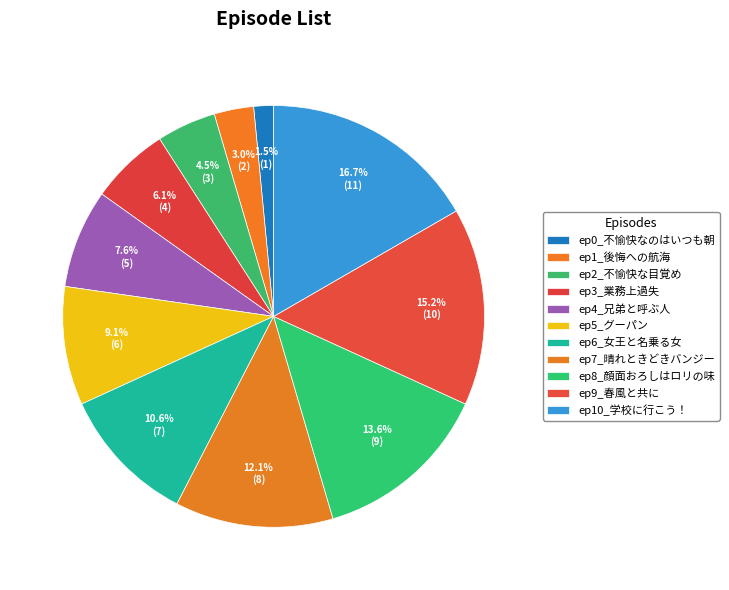

How many slices are in this pie chart?

11